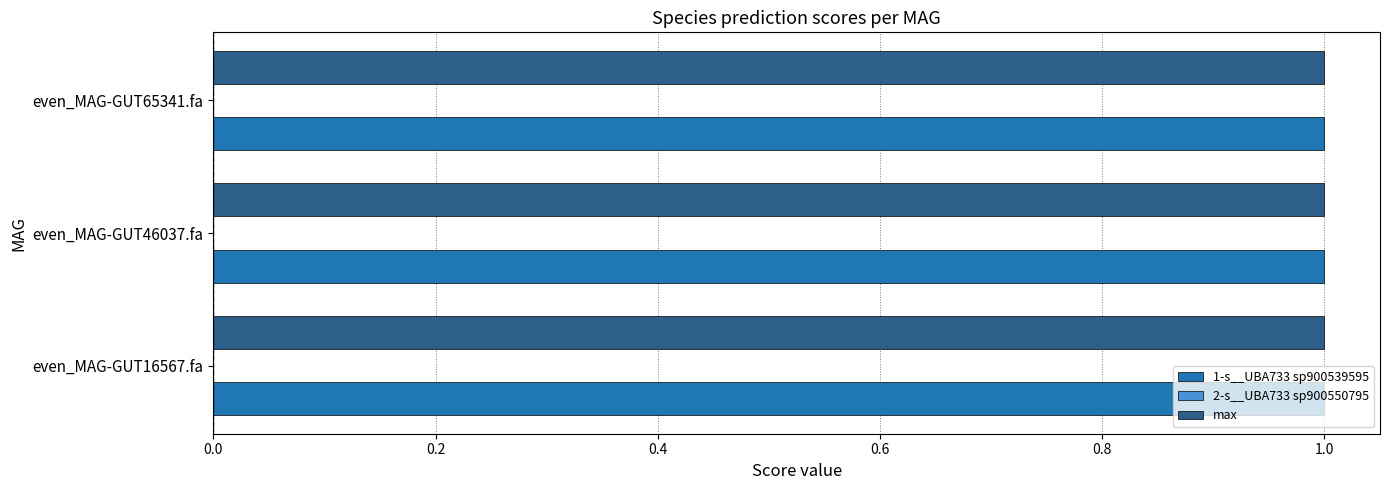

How many categories are shown in the chart?

3